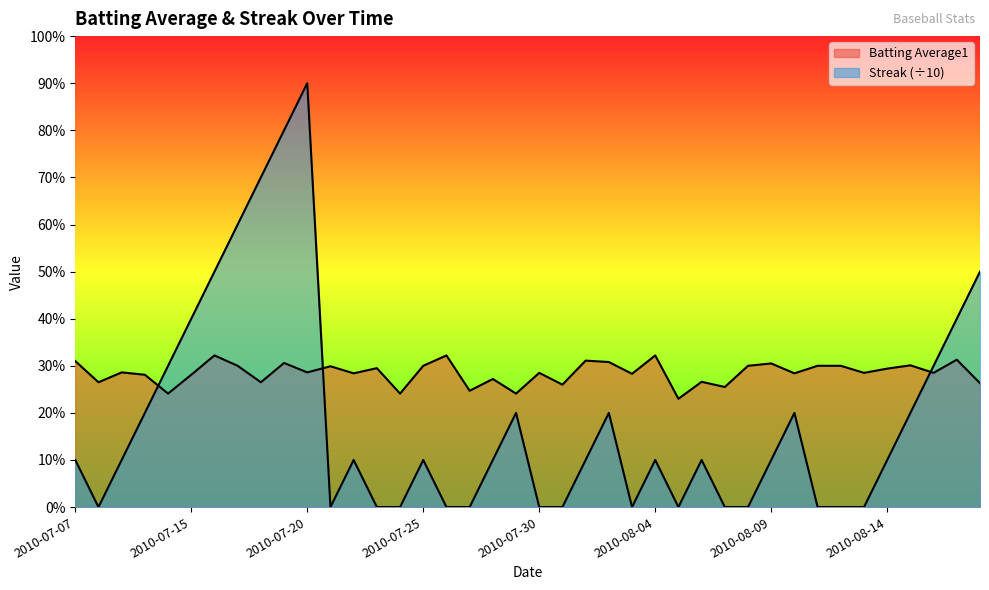

Reading left to right, what are all the values shown in this chart?

Batting Average1: 0.3	0.3	0.3	0.3	0.2	0.3	0.3	0.3	0.3	0.3	0.3	0.3	0.3	0.3	0.2	0.3	0.3	0.2	0.3	0.2	0.3	0.3	0.3	0.3	0.3	0.3	0.2	0.3	0.3	0.3	0.3	0.3	0.3	0.3	0.3	0.3	0.3	0.3	0.3	0.3
Streak: 0.1	0.0	0.1	0.2	0.3	0.4	0.5	0.6	0.7	0.8	0.9	0.0	0.1	0.0	0.0	0.1	0.0	0.0	0.1	0.2	0.0	0.0	0.1	0.2	0.0	0.1	0.0	0.1	0.0	0.0	0.1	0.2	0.0	0.0	0.0	0.1	0.2	0.3	0.4	0.5